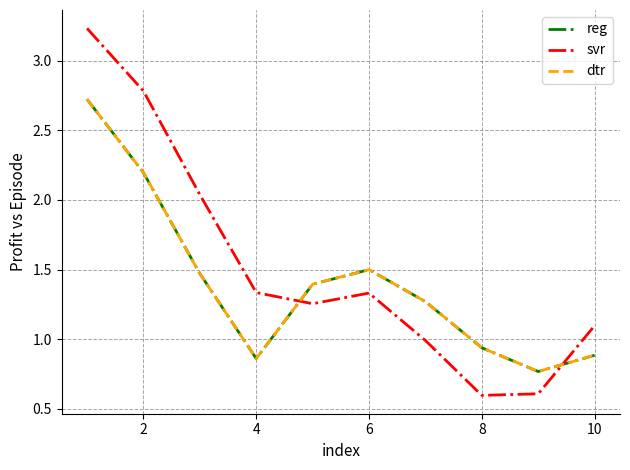

Is this an area chart (filled region under the line)?

No